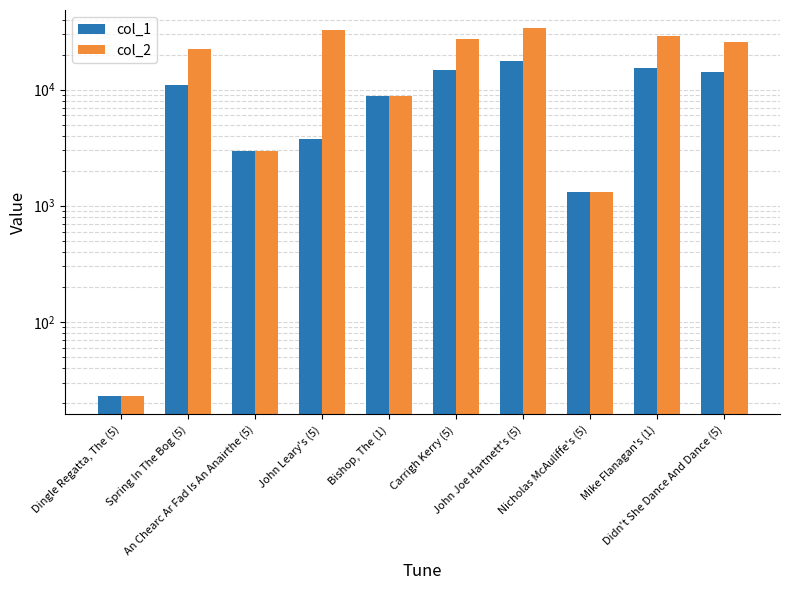

At which label does col_1 reach its minimum?

Dingle Regatta, The (5)